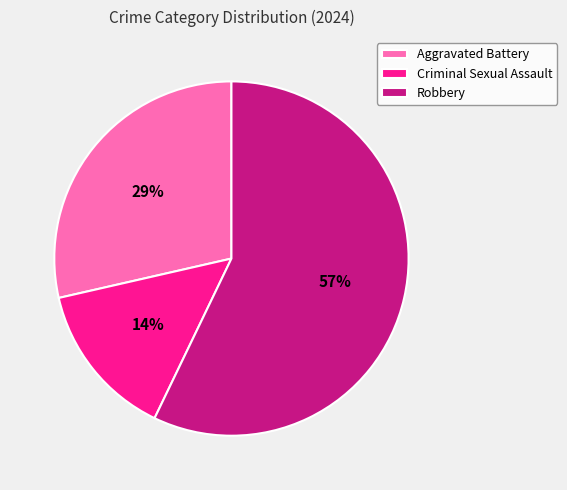

What percentage is the Aggravated Battery slice, to the nearest percent?

29%